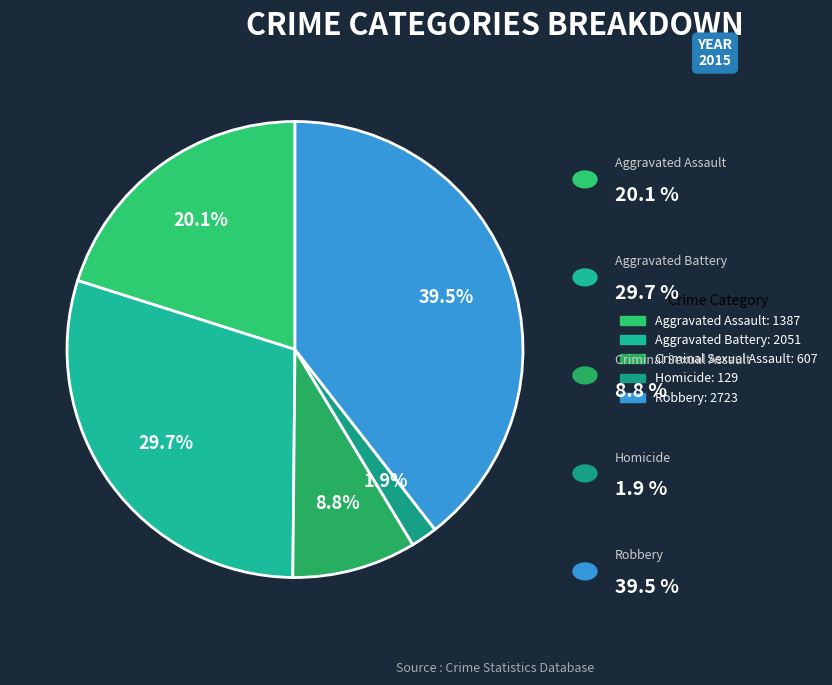

Which category has the smallest portion of the pie?

Homicide